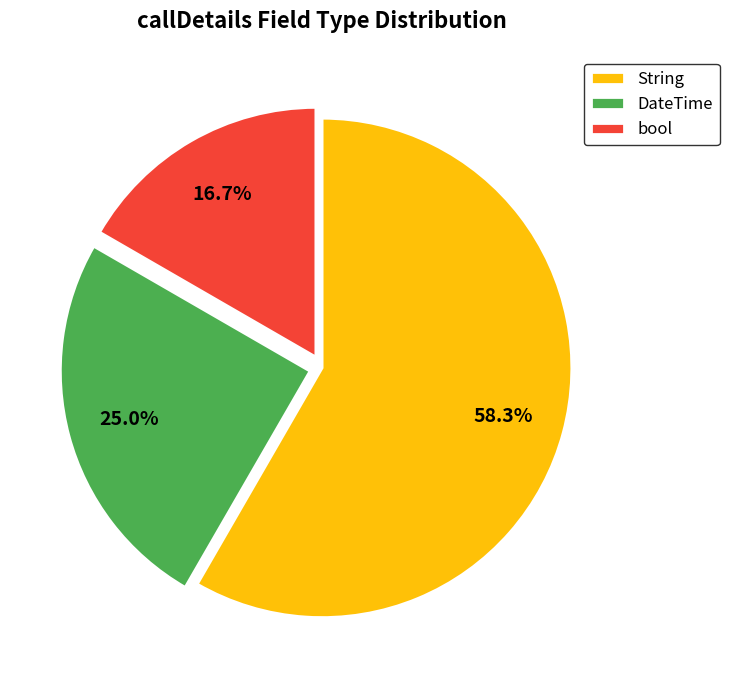

Which has a higher value, String or bool?

String